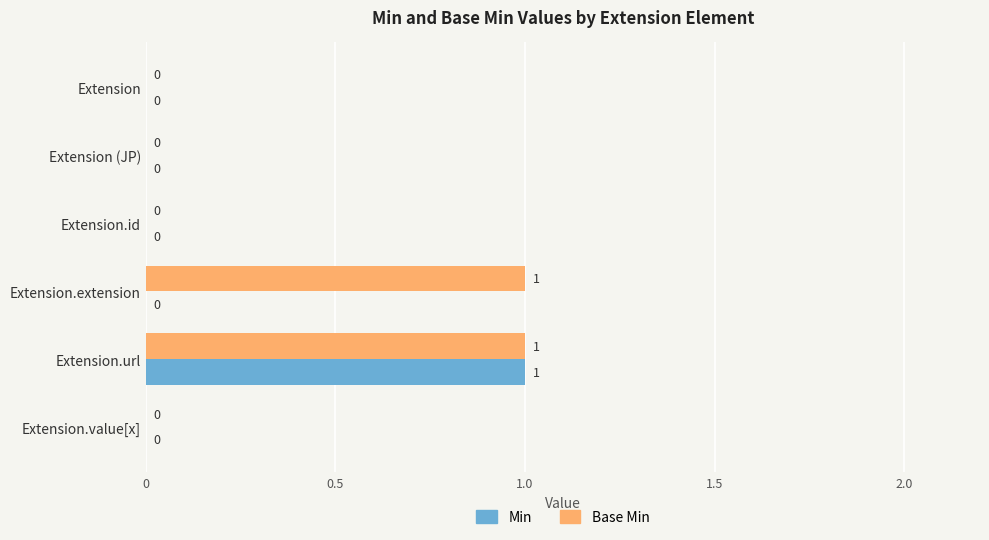

True or false: Min has a value of 0 at Extension.value[x].

True